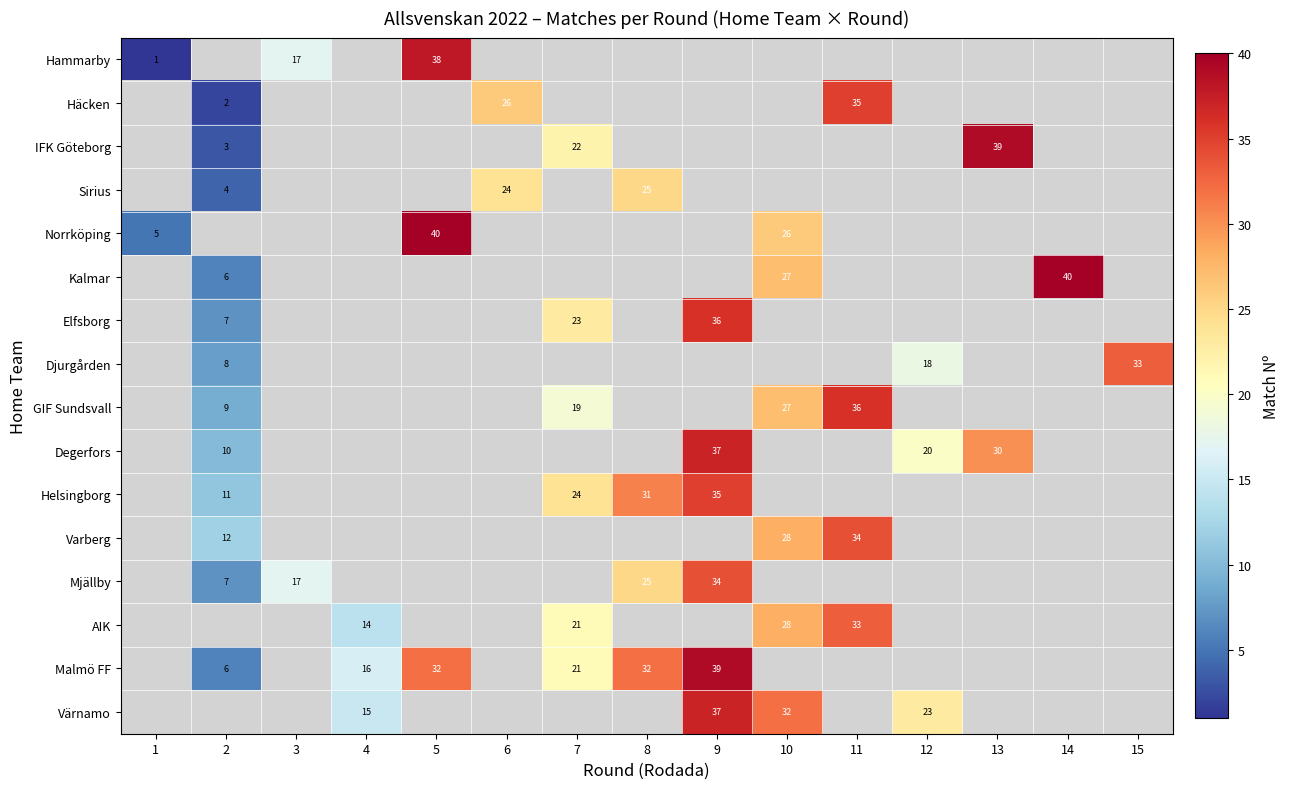

The value of Djurgården at 2 is 3. True or false?

False